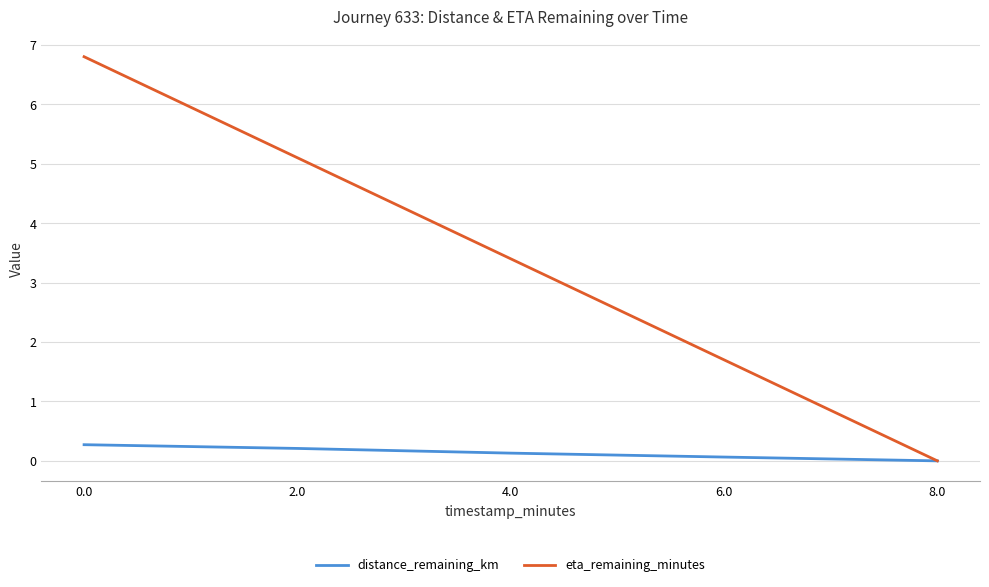

List the series in order of their overall mean, highest first.

eta_remaining_minutes, distance_remaining_km